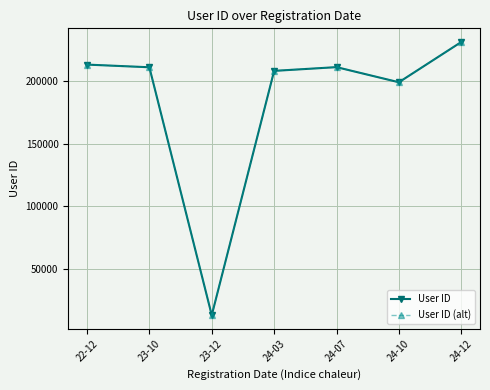

Reading left to right, what are all the values shown in this chart?

User ID: 213215	211070	12750	208190	211175	199082	231290
User ID (alt): 213215	211070	12750	208190	211175	199082	231290